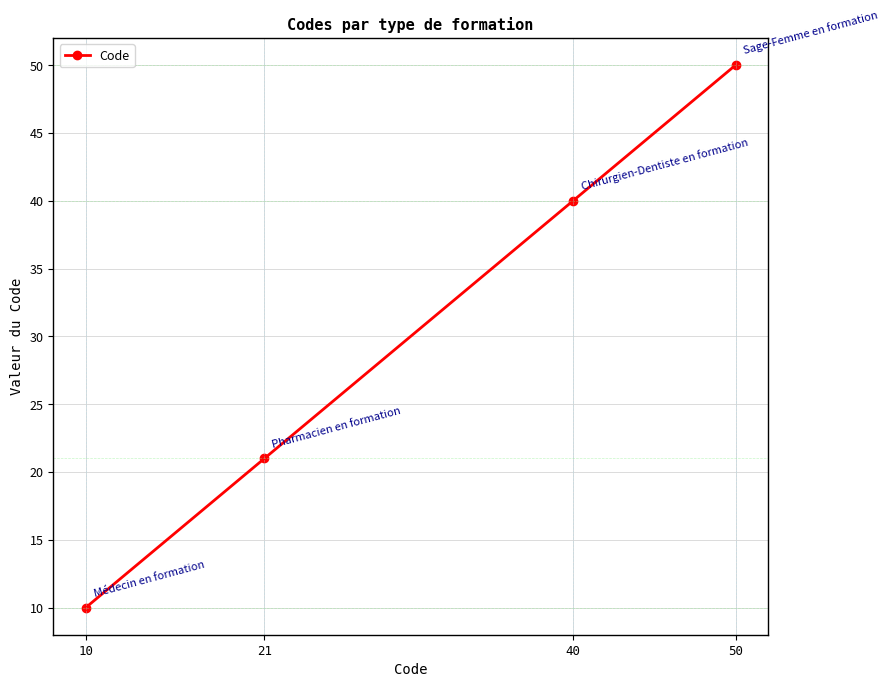

How many lines are shown in the chart?

1